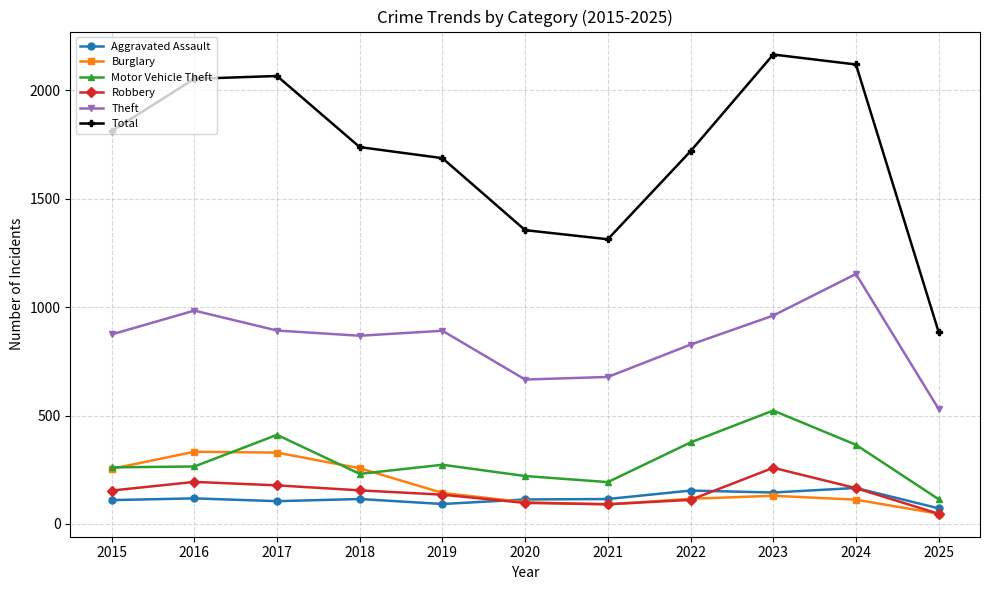

True or false: Robbery has more than 1 interior local peaks.

True